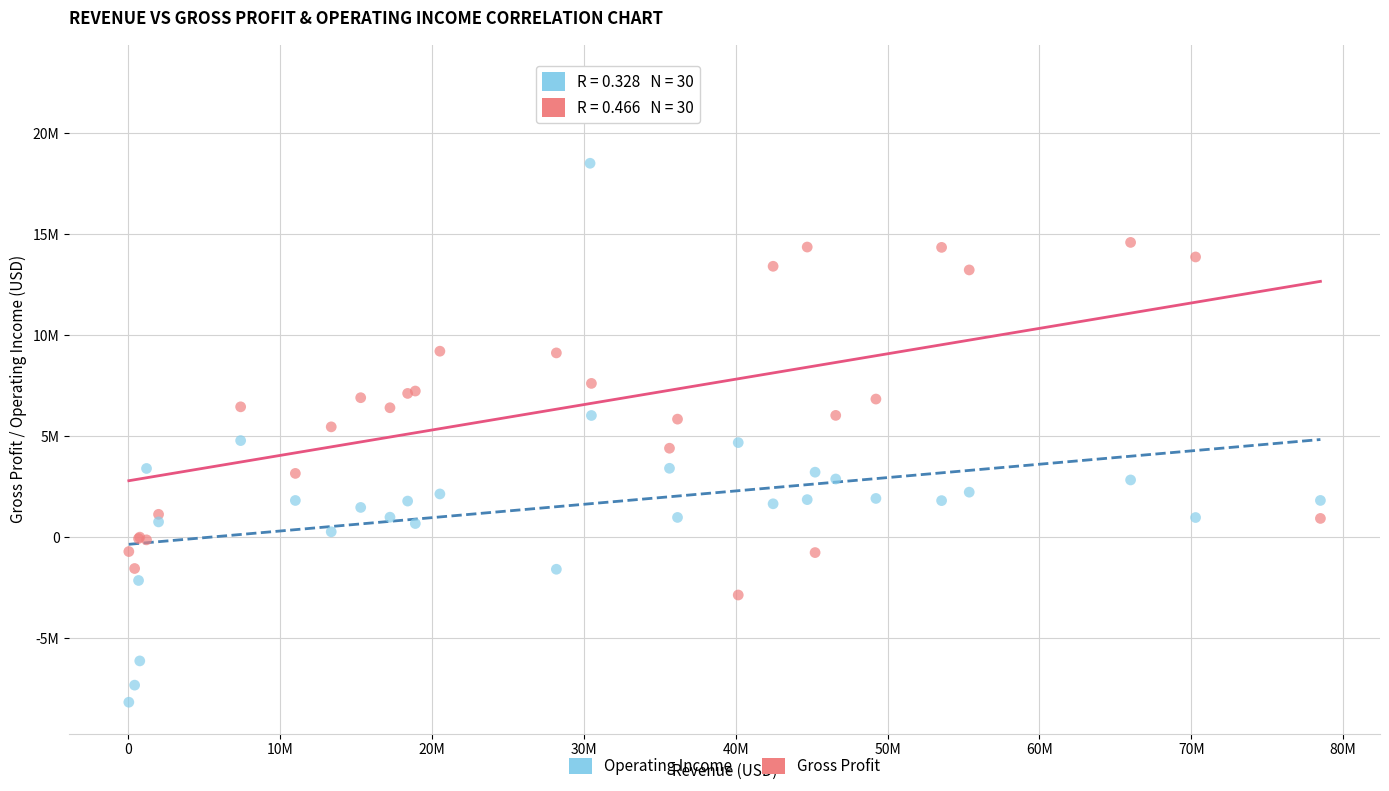

Which series contains the highest Y value?

Gross Profit